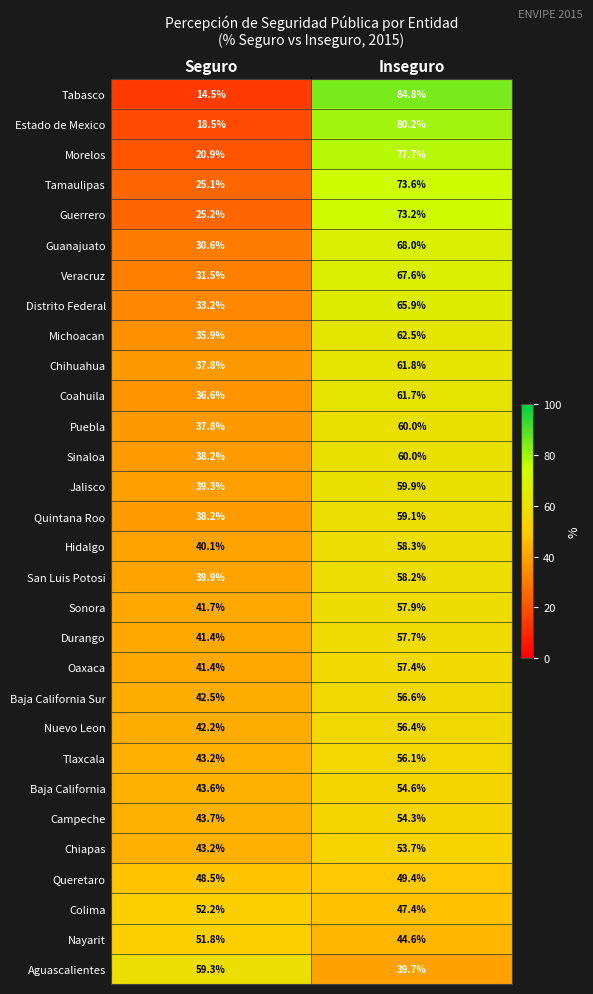

Which series changed the most between Seguro and Inseguro?

Tabasco